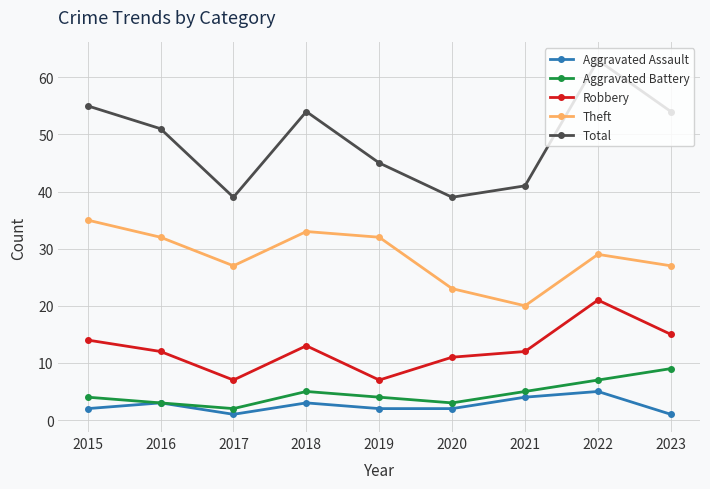

What is the difference between the Total values at 2019 and 2017?

6